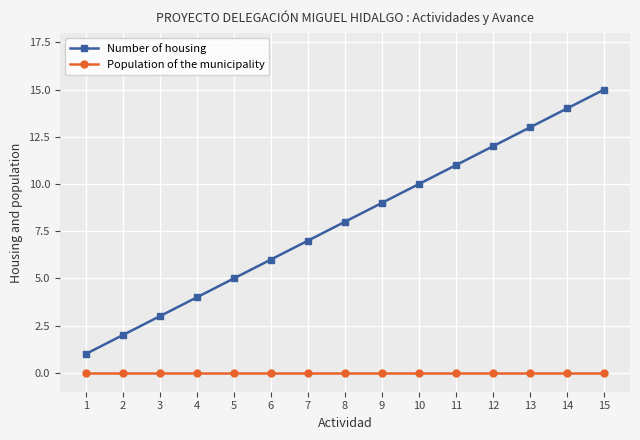

What is the total value across all series at 6?

6